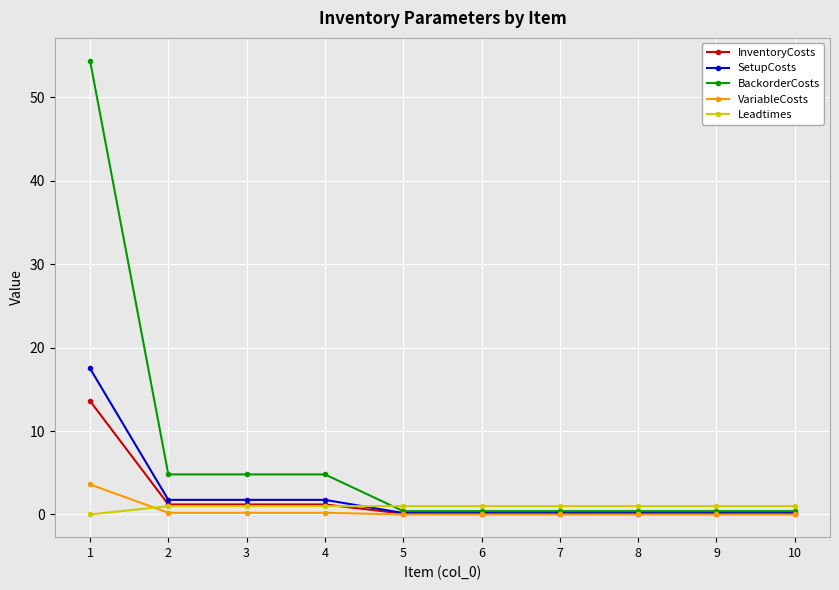

What is the value of the VariableCosts point at the 4th from the left?

0.2